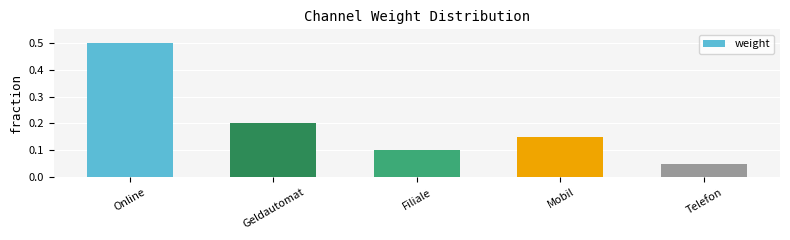

What is the sum of all values?

1.0